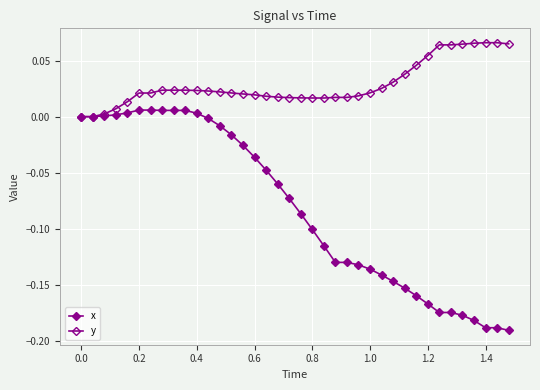

How many data points does each series have?

38